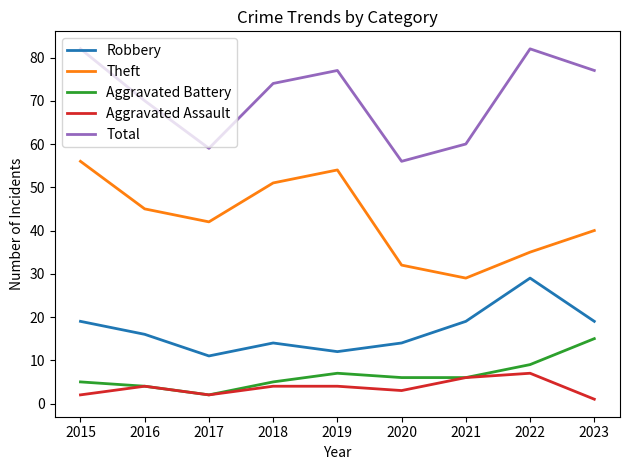

Which series changed the most between 2017 and 2022?

Total